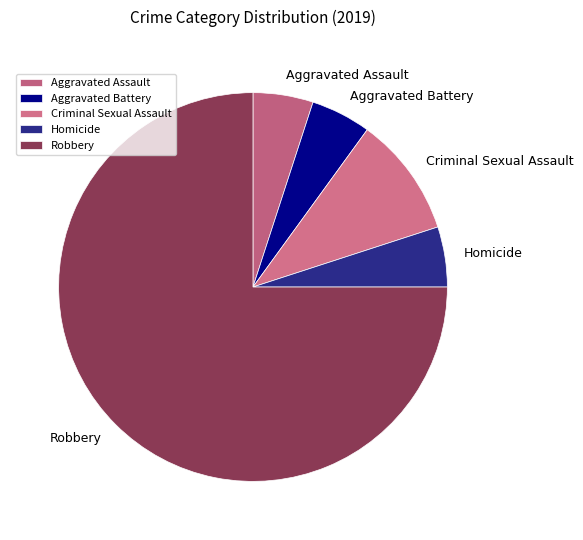

Do Homicide and Aggravated Assault together represent more than half of the pie?

No